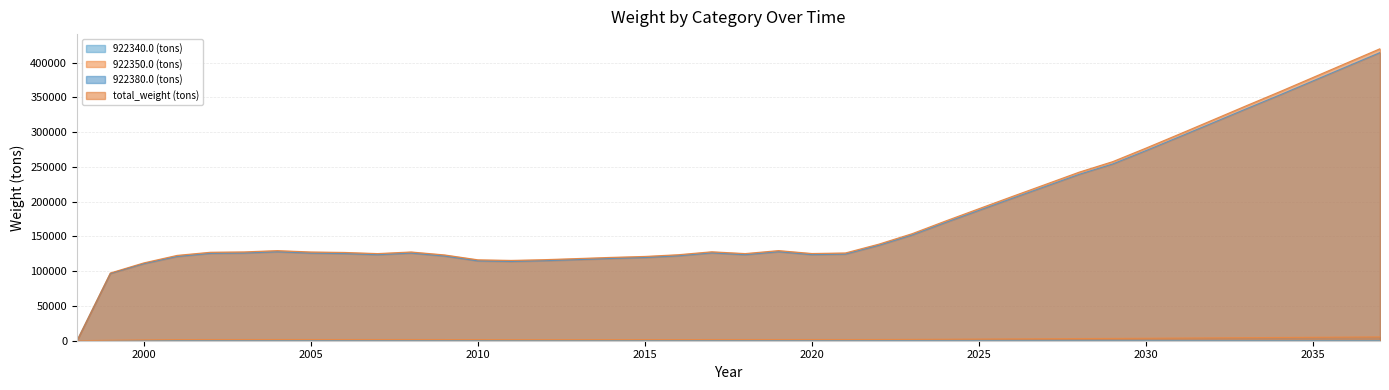

At 2009, list the series in order from smallest to largest.

922340.0 (tons), 922350.0 (tons), 922380.0 (tons), total_weight (tons)